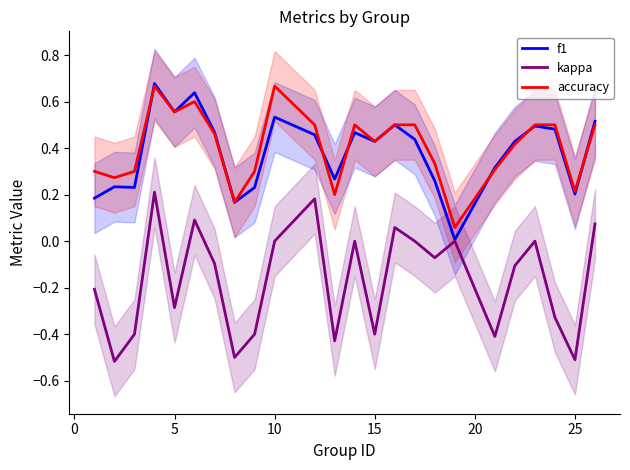

What is the average value of the accuracy series?

0.4